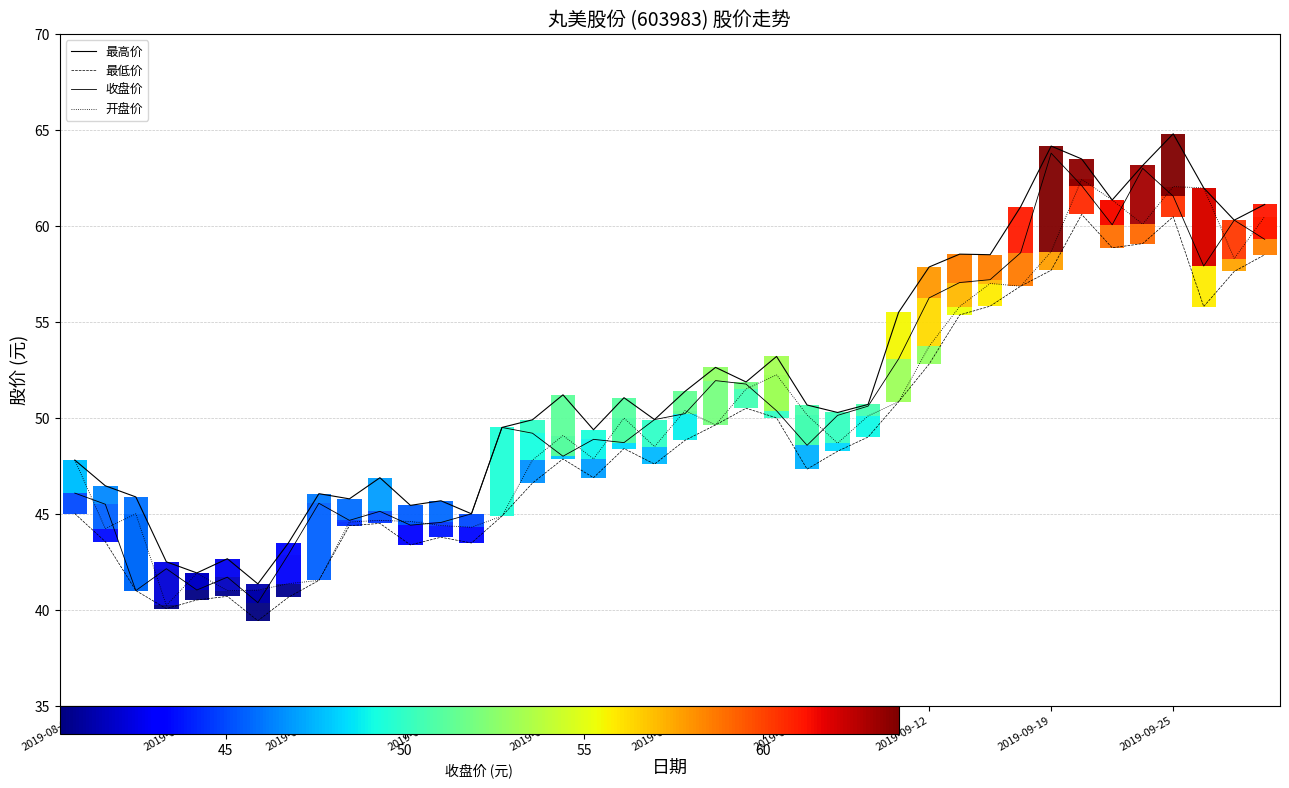

True or false: 收盘价 and 最低价 intersect in this chart.

False